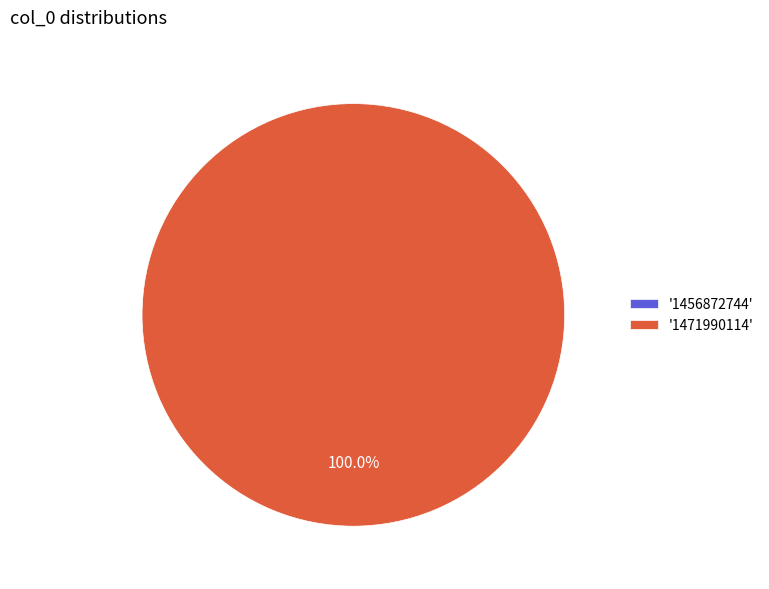

Rank the categories by value from highest to lowest.

1471990114, 1456872744